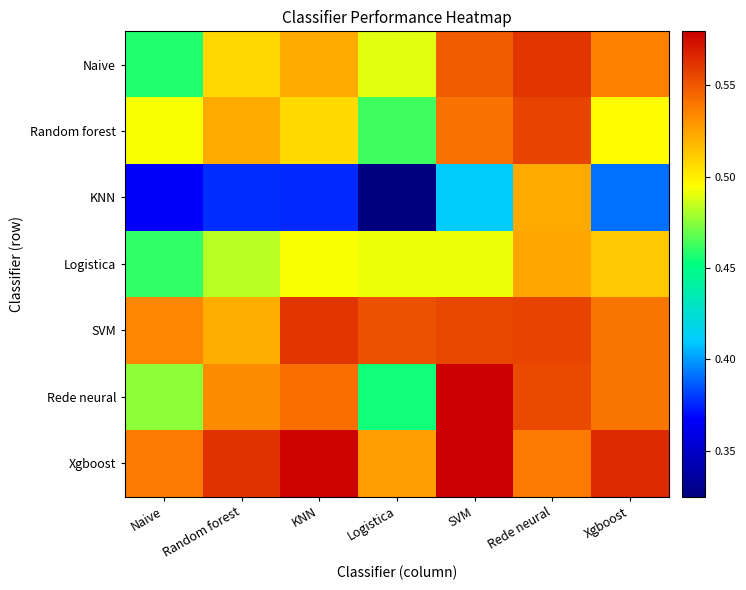

What is the spread (max minus min) of values at Xgboost?

0.2